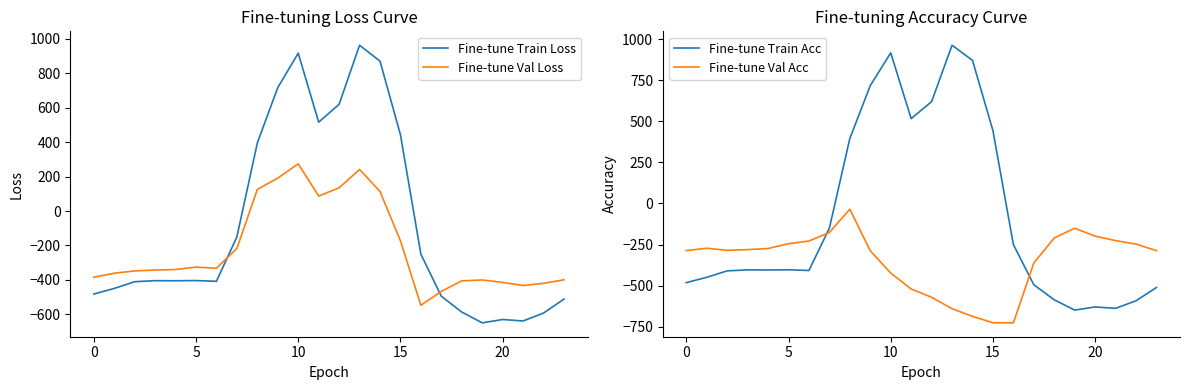

What is the label of the 1st point from the right?

23